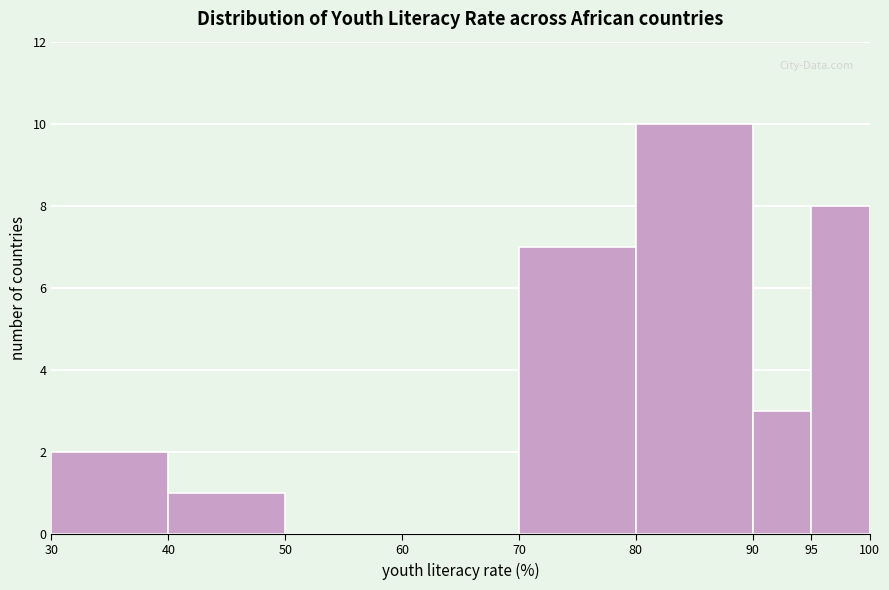

How tall is the bar that spans 90 to 95 on the x-axis? The values are not printed on the chart, so give them approximately, as read against the axis.

3